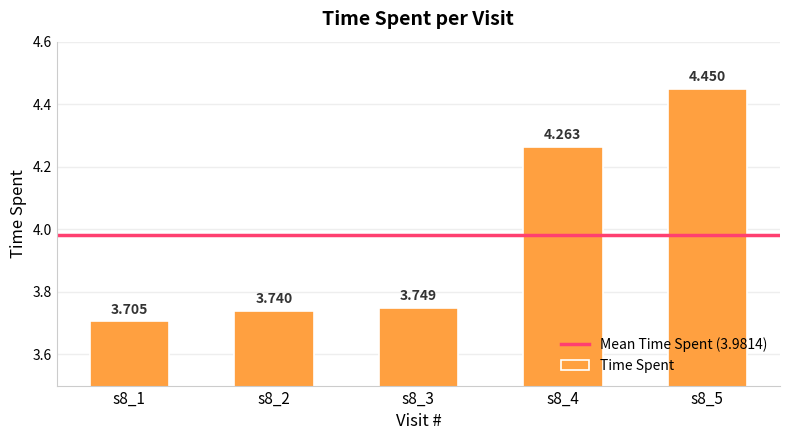

Reading right to left, transcribe all the data shown in this chart.

s8_5=4.5	s8_4=4.3	s8_3=3.7	s8_2=3.7	s8_1=3.7